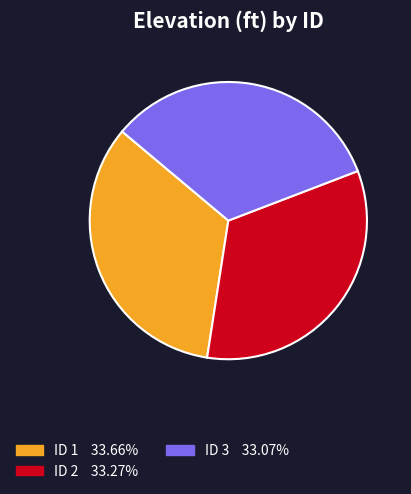

Does any single category account for the majority?

No